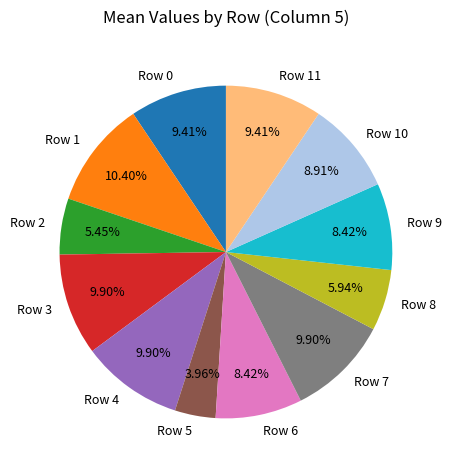

What percentage is NOT represented by Row 5?

96.0%